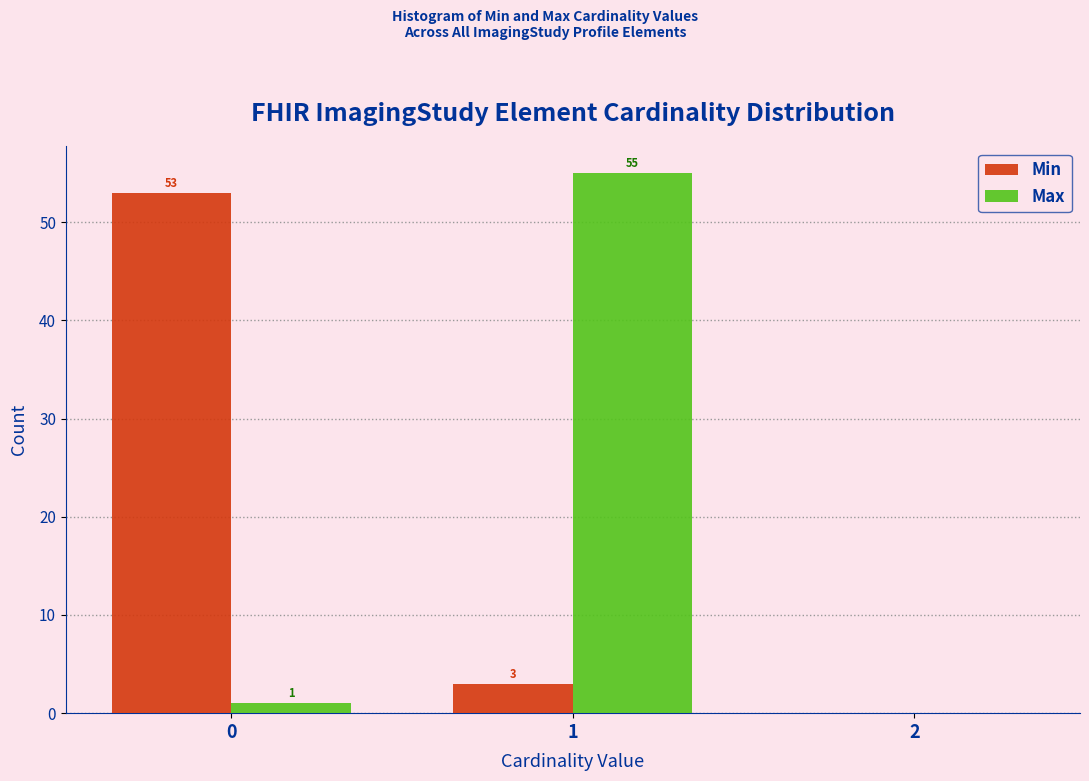

Reading right to left, what are all the values shown in this chart?

Min: 2=0	1=3	0=53
Max: 2=0	1=55	0=1